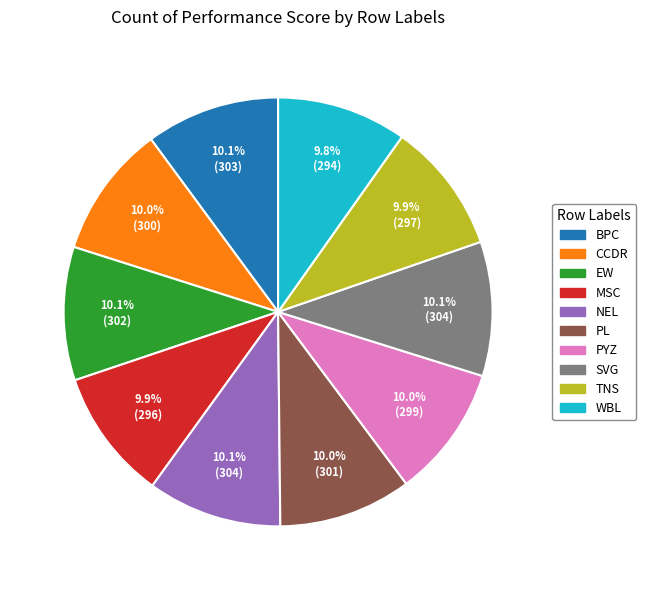

Approximately how many times larger is the value at BPC compared to PL?

1.0